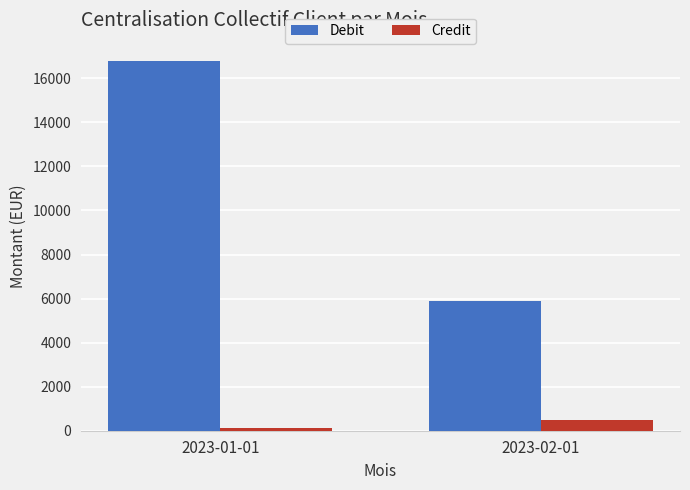

At which label is Credit closest to 295?

2023-01-01